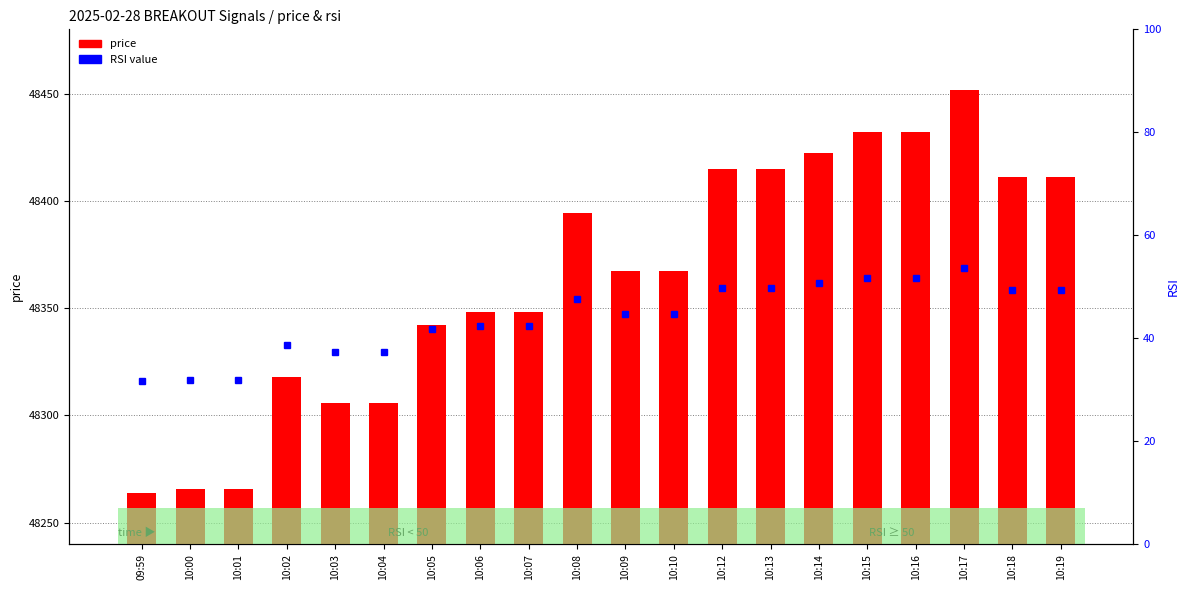

Rank the series by their average value, from highest to lowest.

price, rsi (percentile-like)